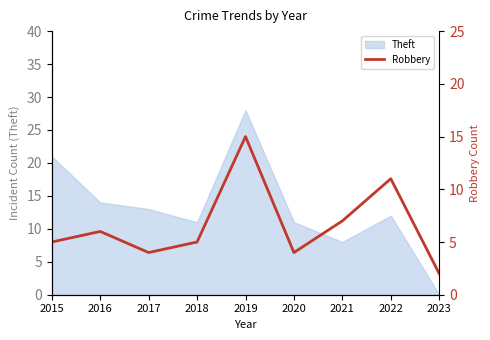

Where does the data first go above 5?

2016